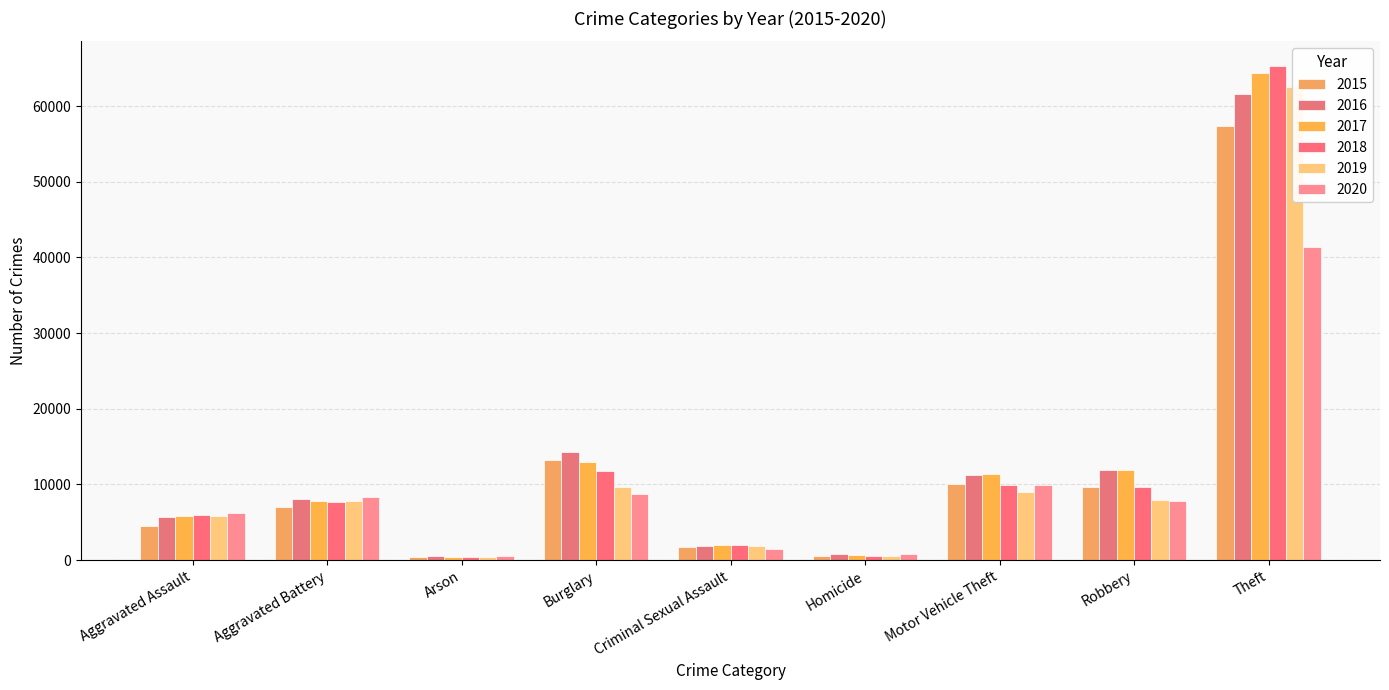

What is the difference between the maximum and minimum values in the 2018 series?

64917